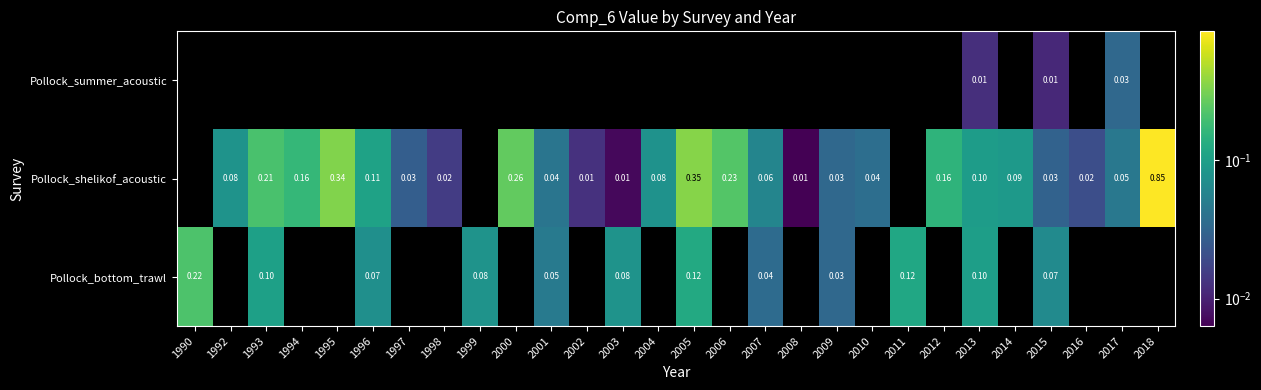

What value does the Pollock_shelikof_acoustic series have at 1992?

0.1